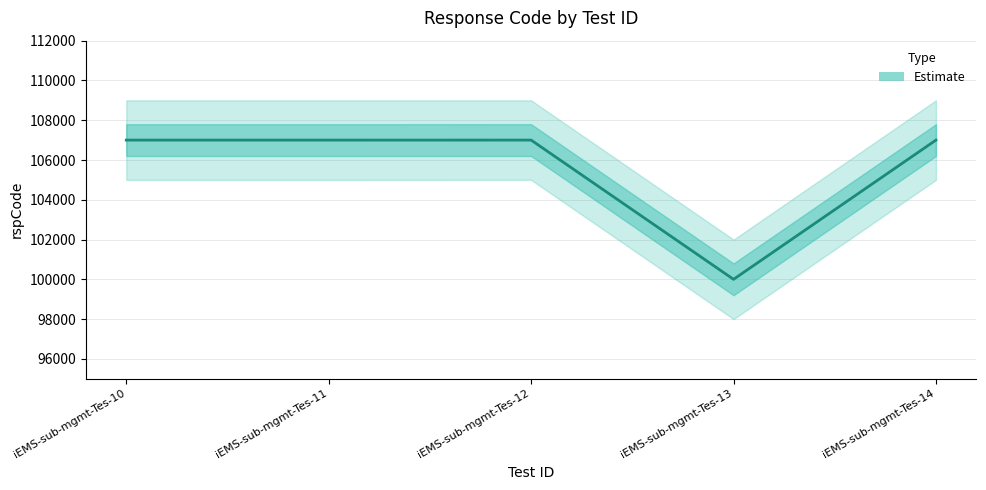

What is the sum of all values?

528010